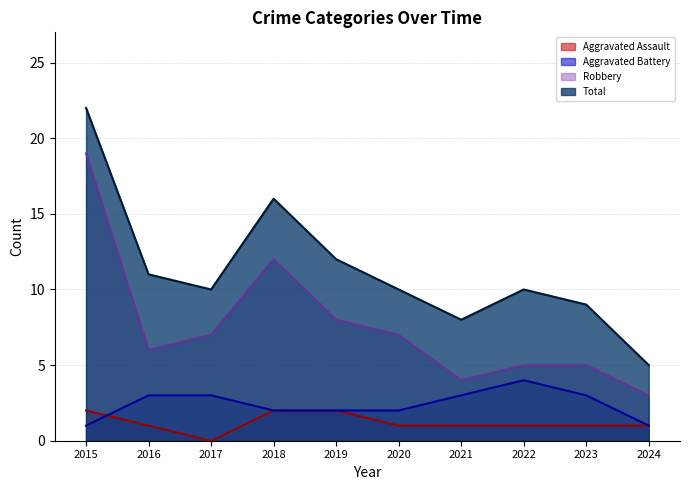

Rank the series by their maximum value, from highest to lowest.

Total, Robbery, Aggravated Battery, Aggravated Assault